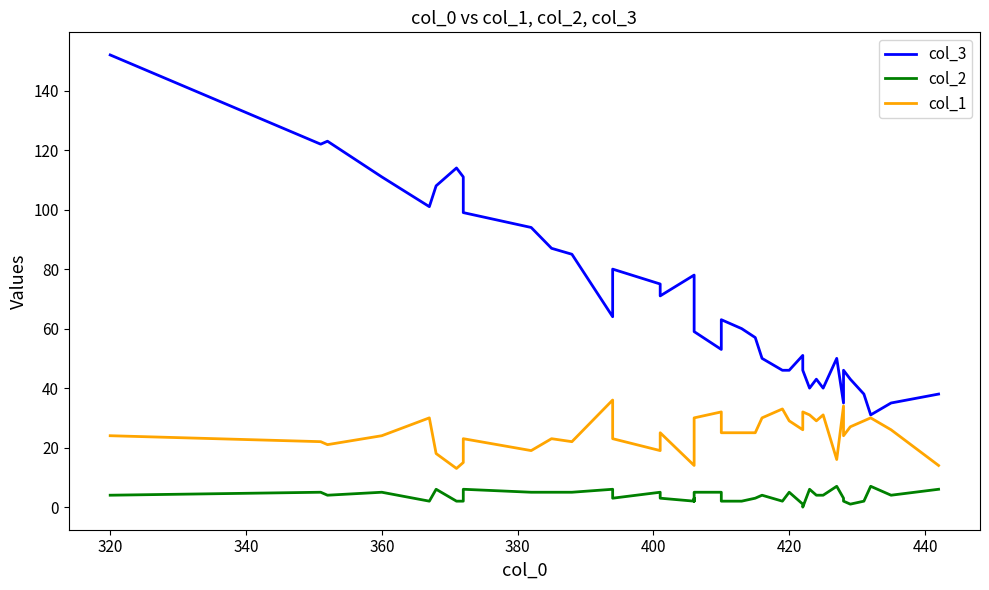

What is the difference between the maximum and minimum values in the col_3 series?

121